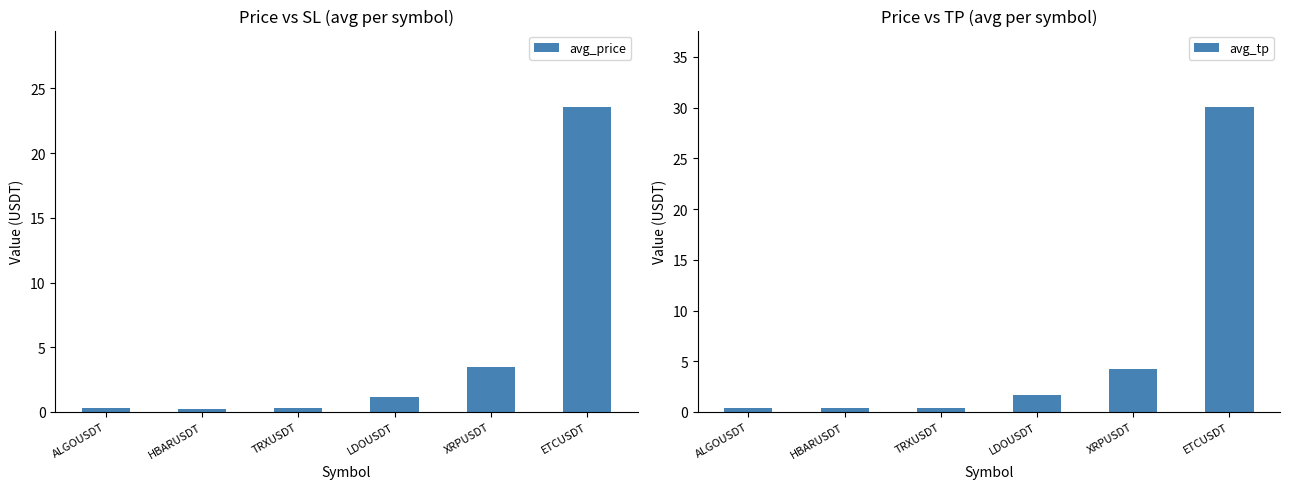

What are all the series names shown in the legend?

avg_price, avg_tp